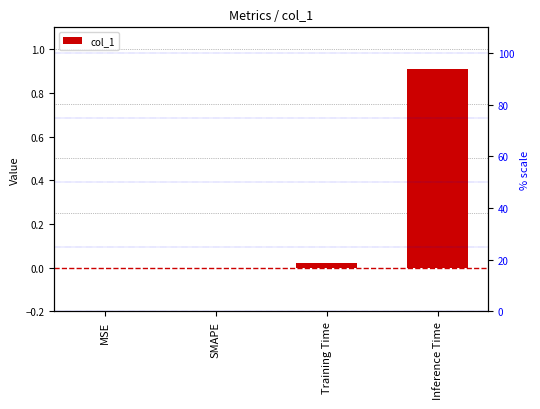

What is the difference between the maximum and second lowest values?

0.9